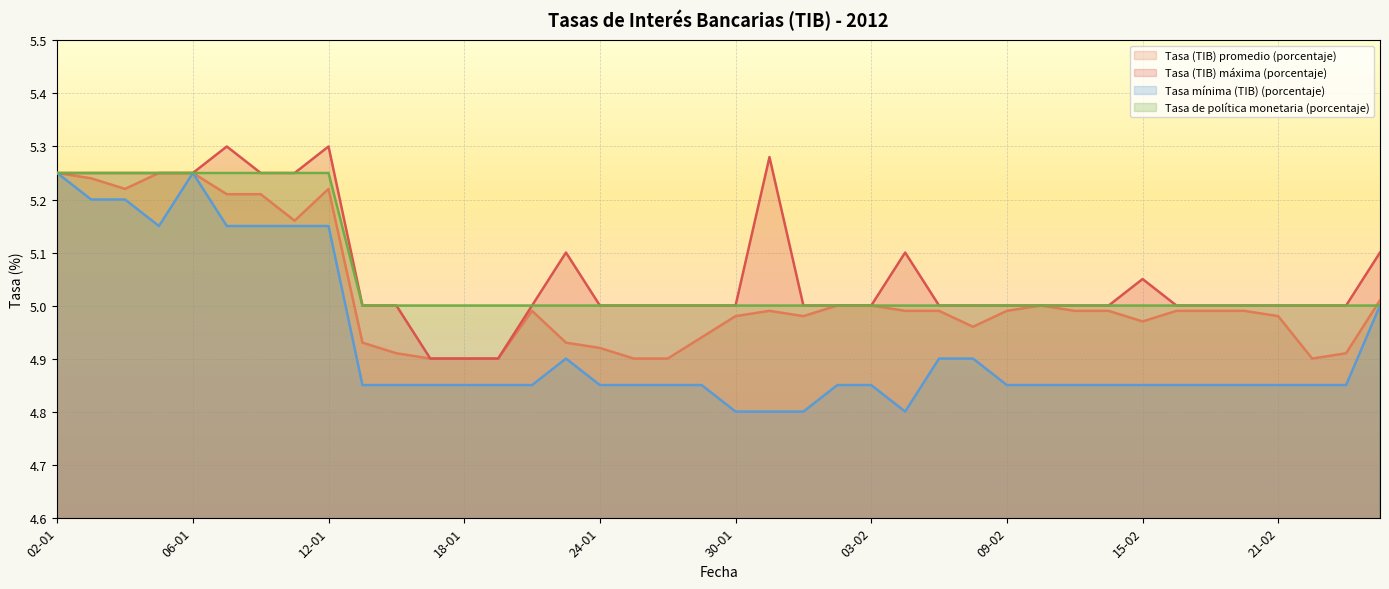

Reading left to right, transcribe all the data shown in this chart.

Tasa (TIB) promedio (porcentaje): 5.2	5.2	5.2	5.2	5.2	5.2	5.2	5.2	5.2	4.9	4.9	4.9	4.9	4.9	5.0	4.9	4.9	4.9	4.9	4.9	5.0	5.0	5.0	5.0	5.0	5.0	5.0	5.0	5.0	5.0	5.0	5.0	5.0	5.0	5.0	5.0	5.0	4.9	4.9	5.0
Tasa (TIB) máxima (porcentaje): 5.2	5.2	5.2	5.2	5.2	5.3	5.2	5.2	5.3	5.0	5.0	4.9	4.9	4.9	5.0	5.1	5.0	5.0	5.0	5.0	5.0	5.3	5.0	5.0	5.0	5.1	5.0	5.0	5.0	5.0	5.0	5.0	5.0	5.0	5.0	5.0	5.0	5.0	5.0	5.1
Tasa mínima (TIB) (porcentaje): 5.2	5.2	5.2	5.2	5.2	5.2	5.2	5.2	5.2	4.8	4.8	4.8	4.8	4.8	4.8	4.9	4.8	4.8	4.8	4.8	4.8	4.8	4.8	4.8	4.8	4.8	4.9	4.9	4.8	4.8	4.8	4.8	4.8	4.8	4.8	4.8	4.8	4.8	4.8	5.0
Tasa de política monetaria (porcentaje): 5.2	5.2	5.2	5.2	5.2	5.2	5.2	5.2	5.2	5.0	5.0	5.0	5.0	5.0	5.0	5.0	5.0	5.0	5.0	5.0	5.0	5.0	5.0	5.0	5.0	5.0	5.0	5.0	5.0	5.0	5.0	5.0	5.0	5.0	5.0	5.0	5.0	5.0	5.0	5.0